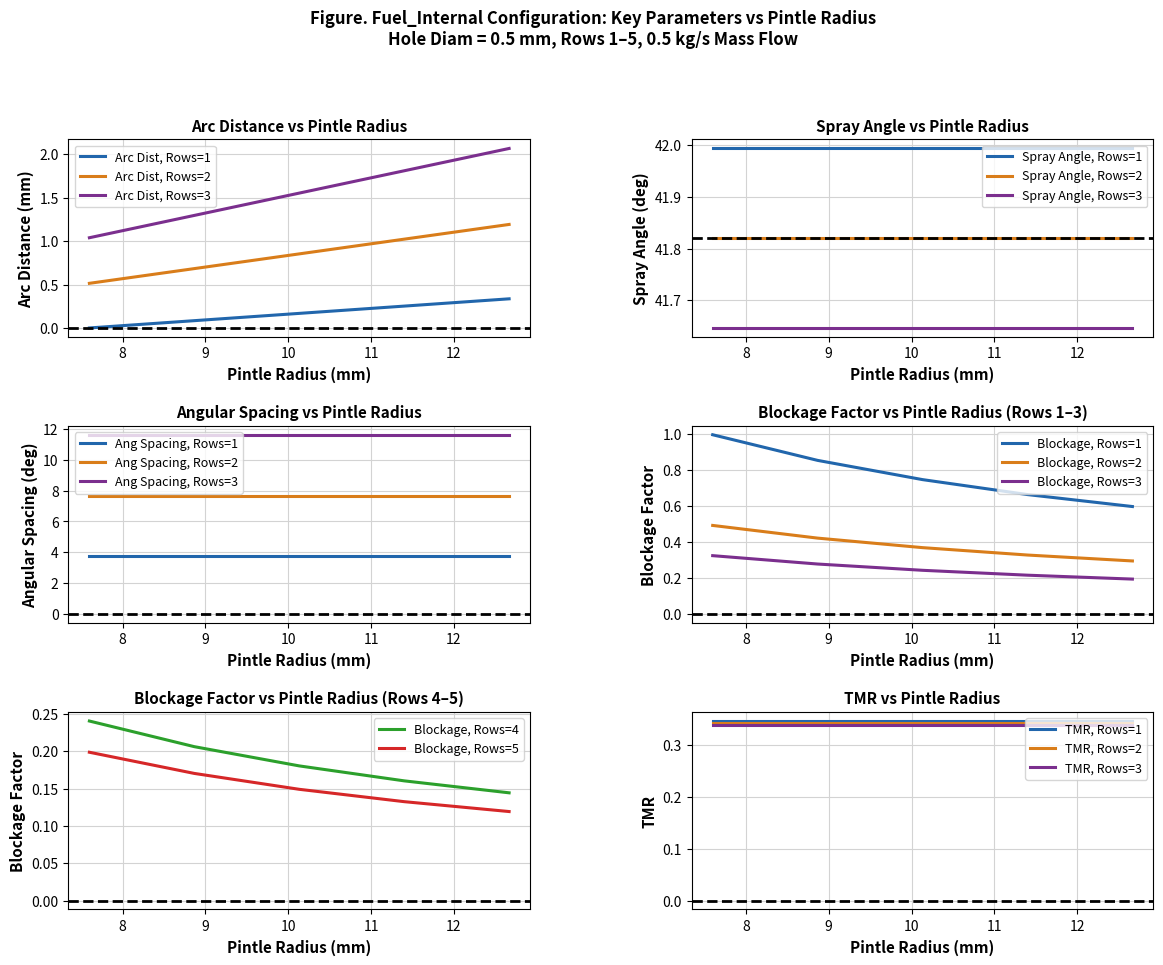

What is the maximum value for Arc Dist, Rows=2?

1.2